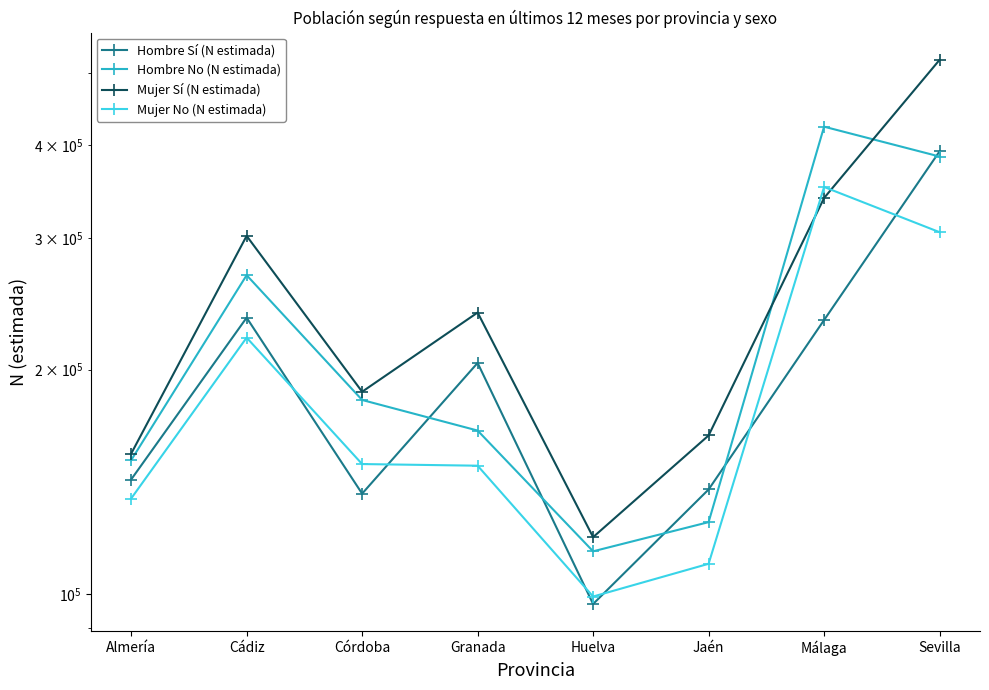

True or false: Mujer No (N estimada) has a value of 42050 at Granada.

False